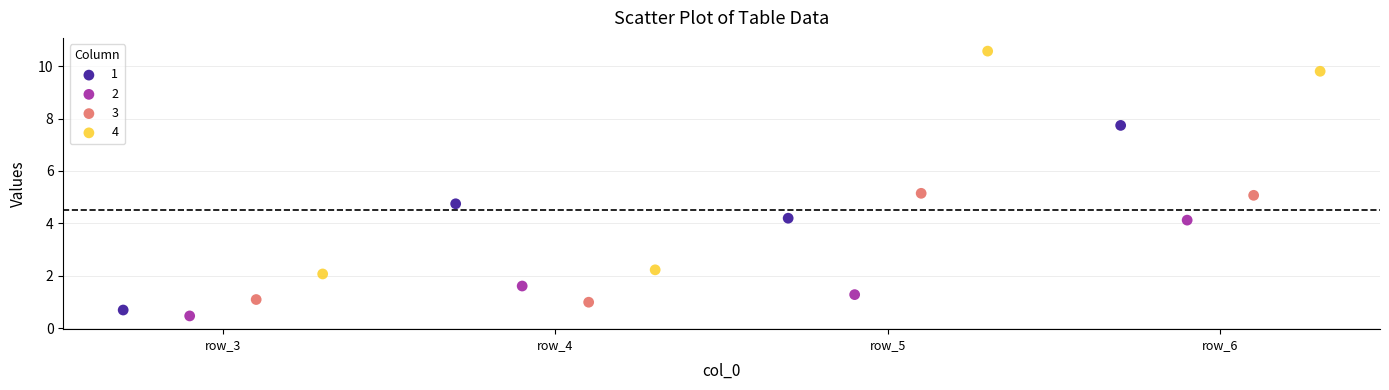

Which series has the largest Y range (max minus min)?

4